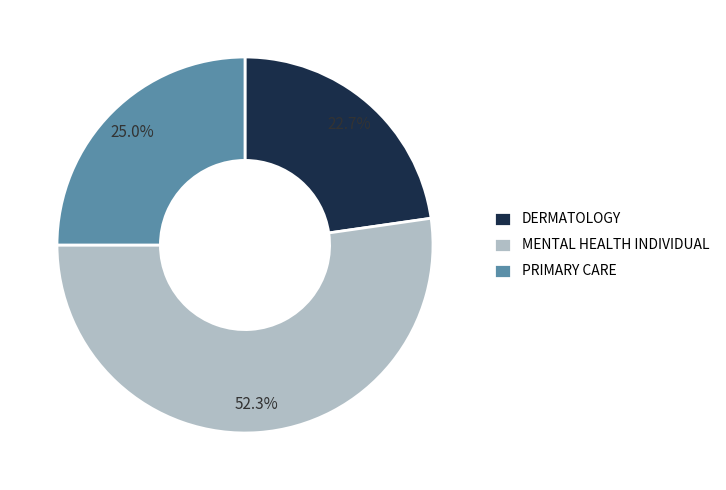

Which slice is the largest?

MENTAL HEALTH INDIVIDUAL